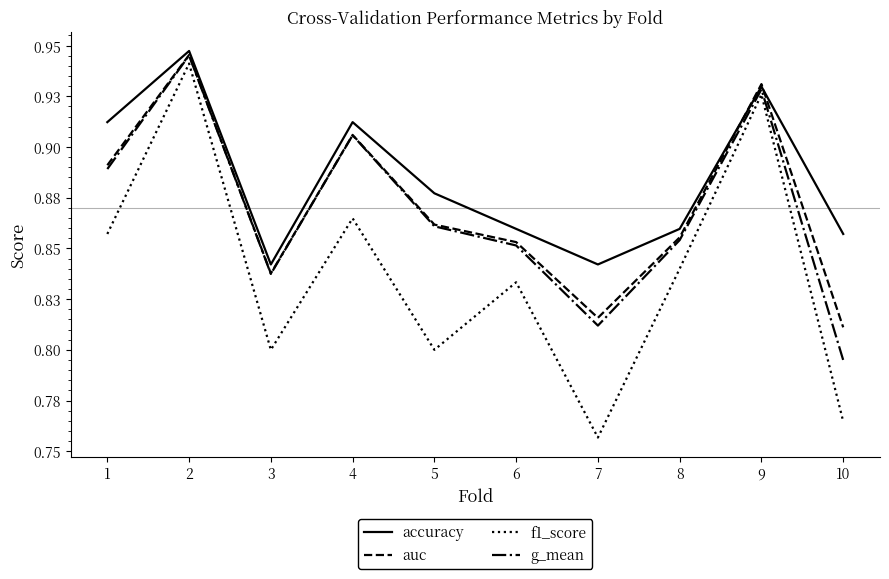

At which category is the sum across all series the highest?

2